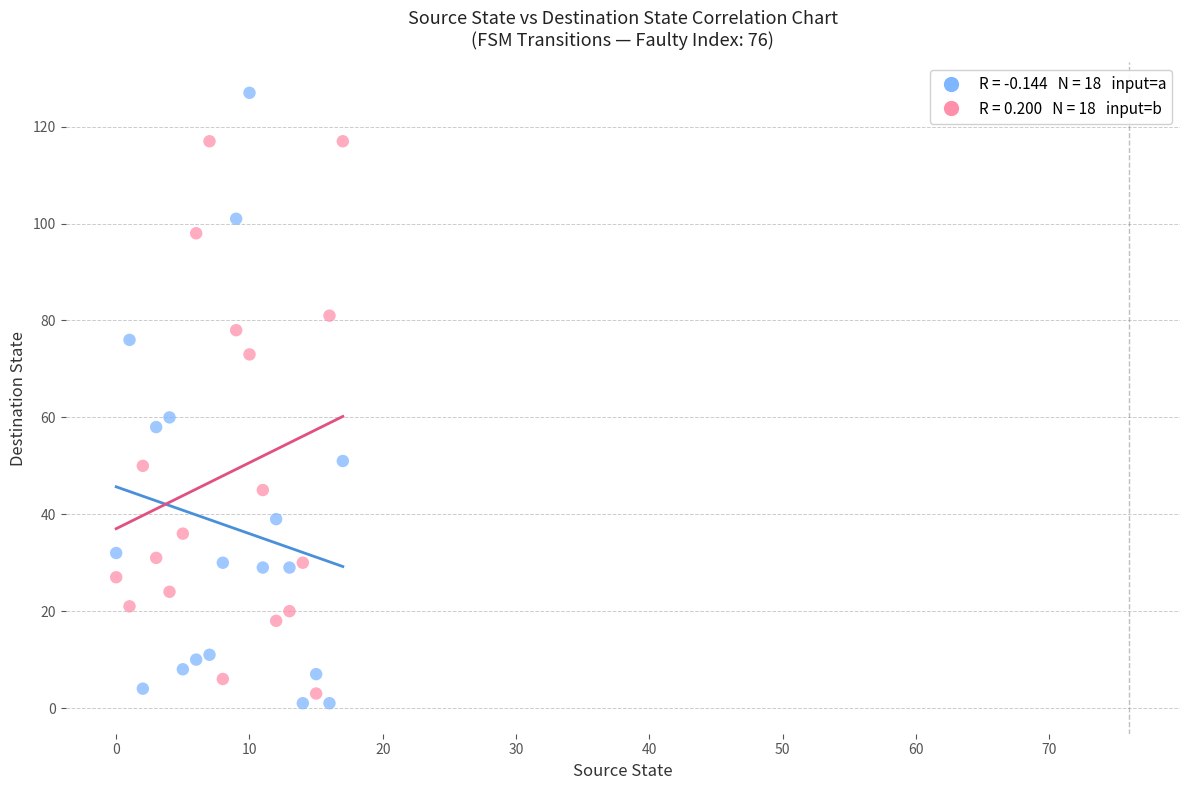

Across all data points, what is the range of Y values (max minus min)?

126